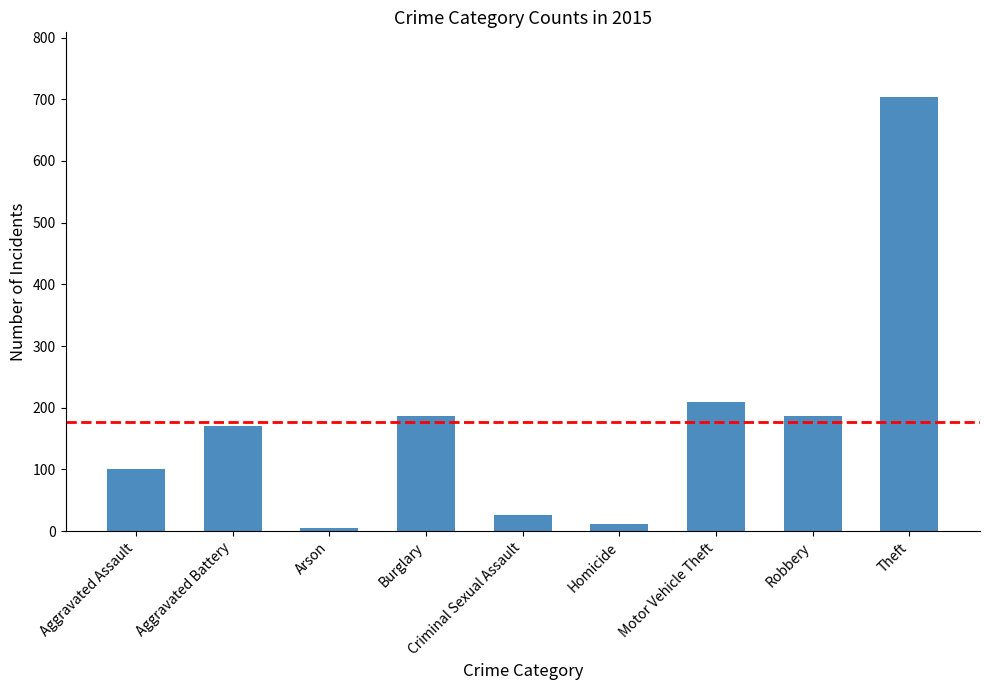

Between Arson and Burglary, which is larger?

Burglary